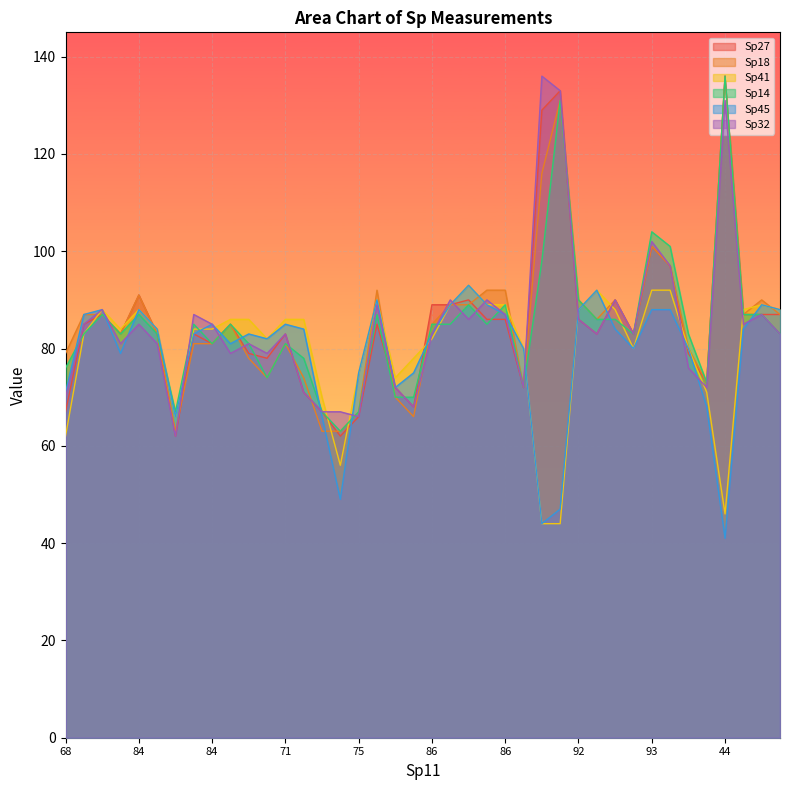

True or false: Sp32 has more than 2 points higher than both neighbors.

True